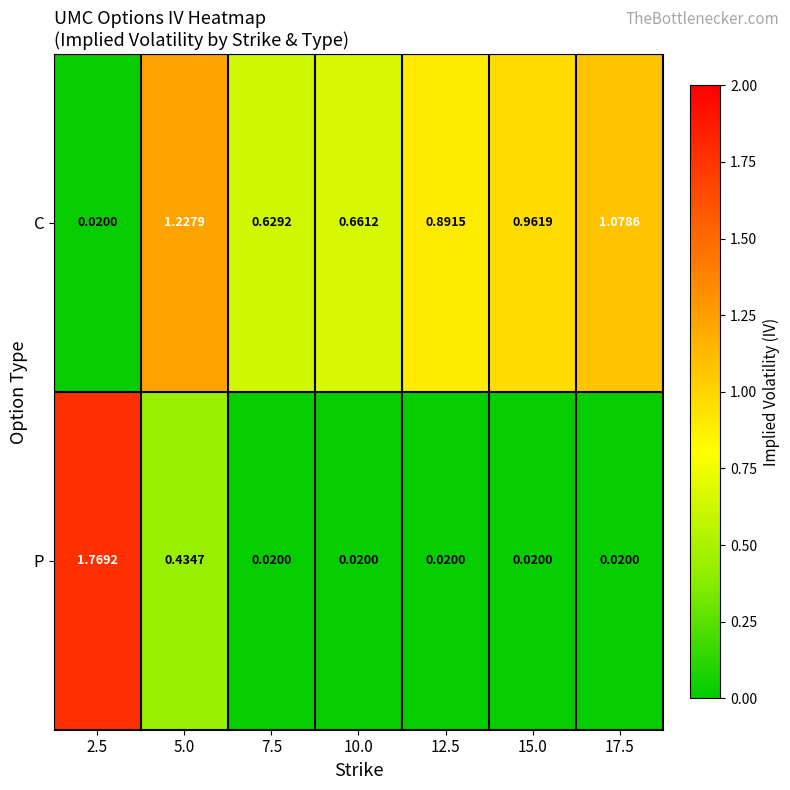

What is the difference between the highest and lowest values at 2.5?

1.7